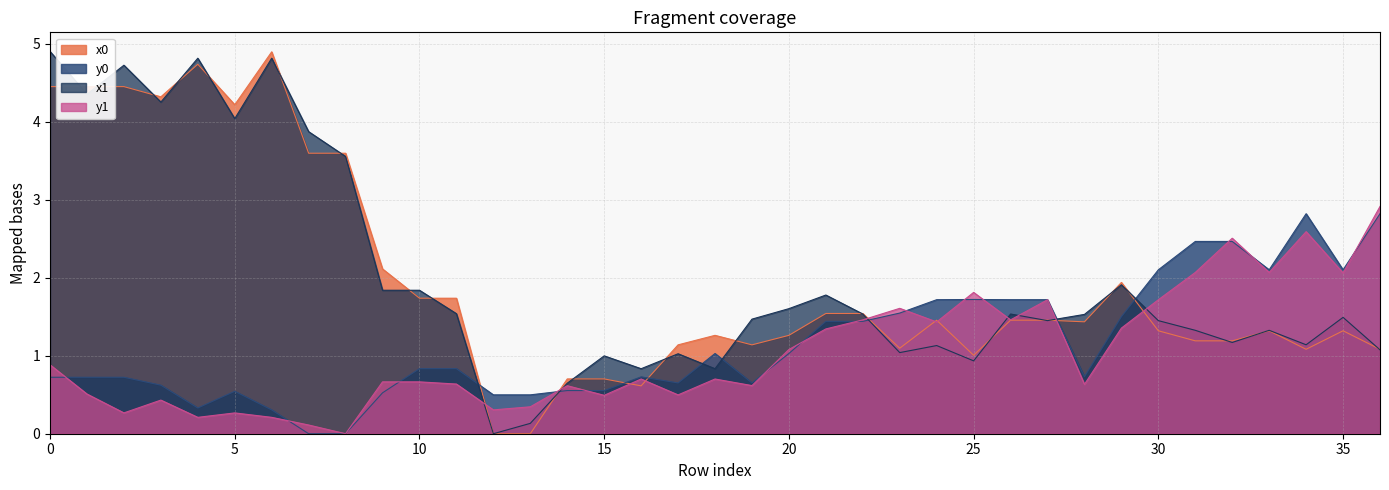

Which series has the largest range (max minus min)?

x1